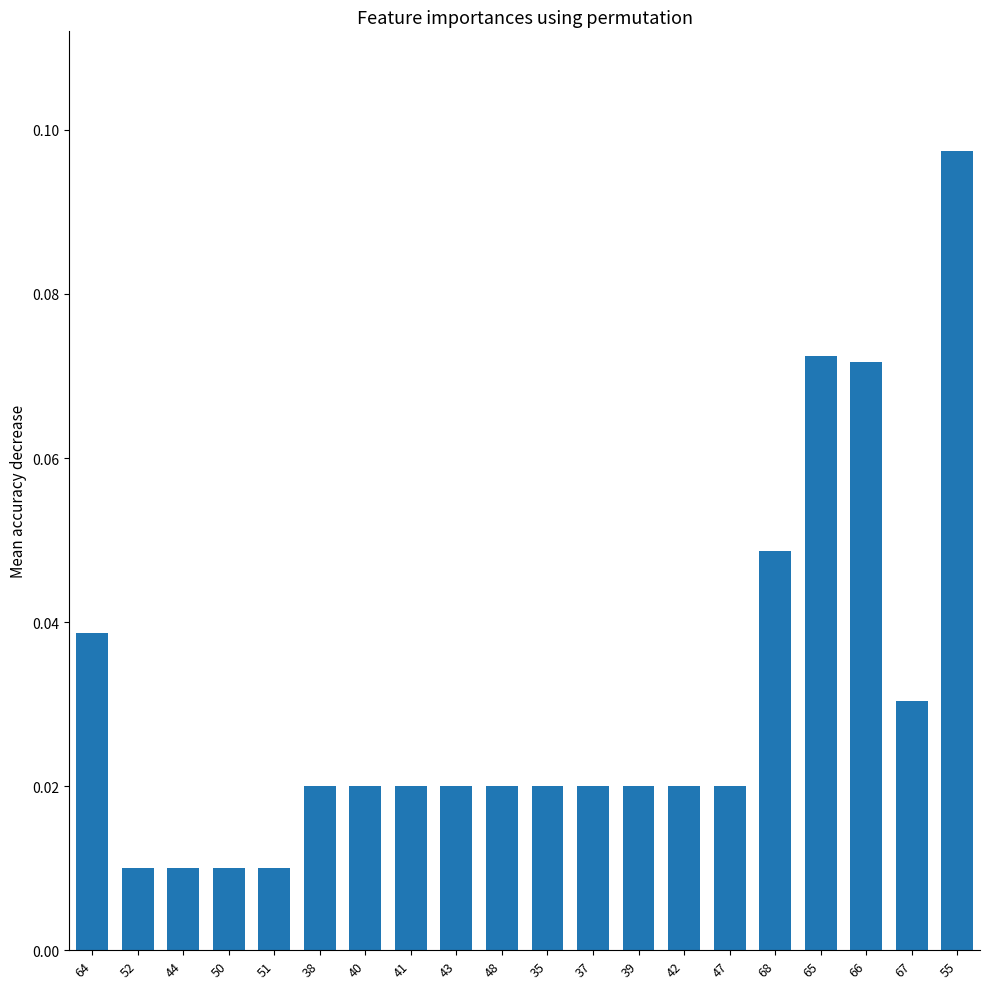

Which has a higher value, 37 or 68?

68